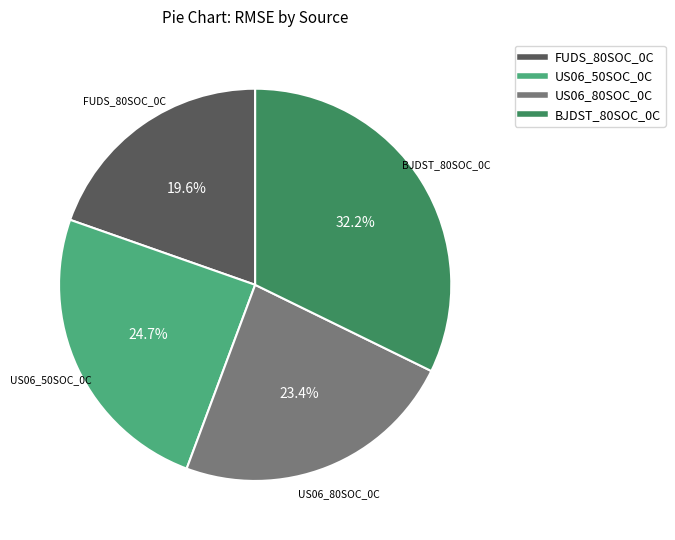

Is it true that BJDST_80SOC_0C is 32% of the pie?

True